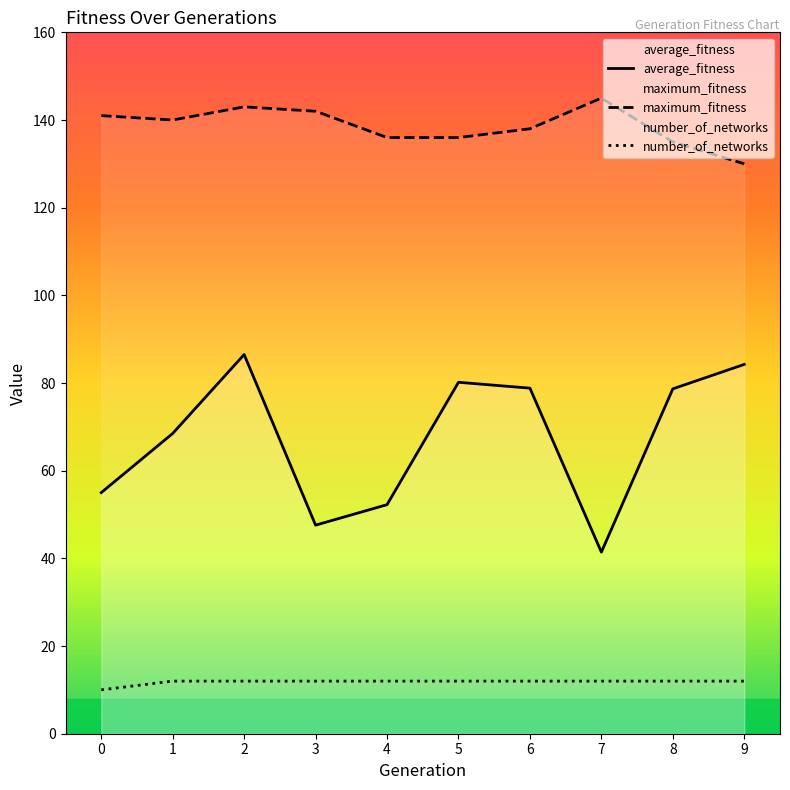

Which has a higher value, 0 or 2?

2